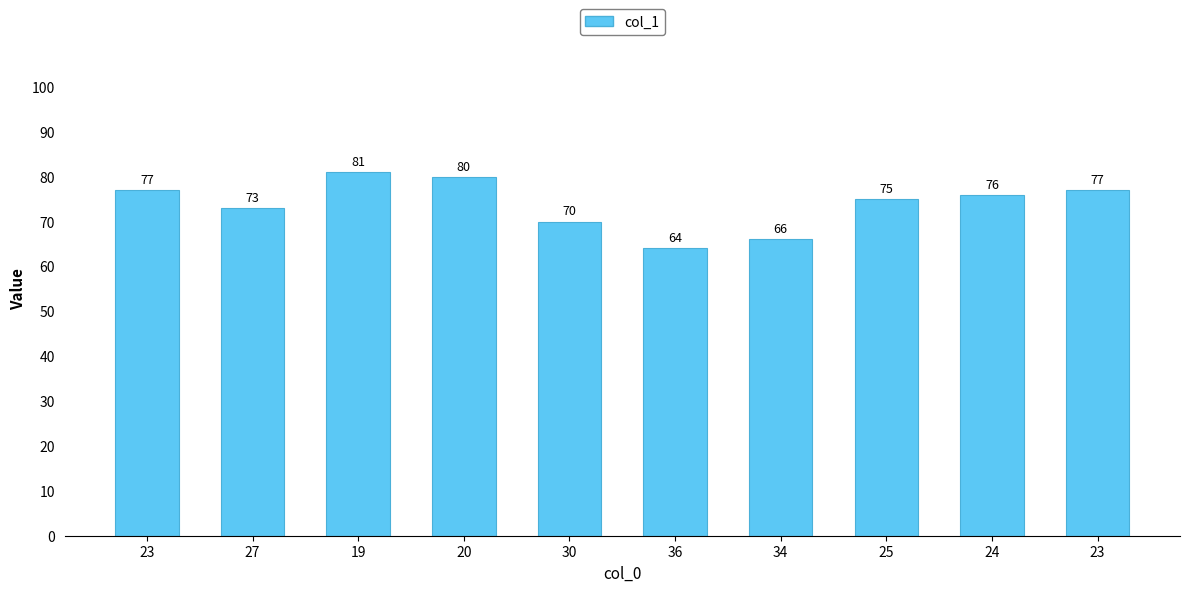

Are the bars horizontal?

No